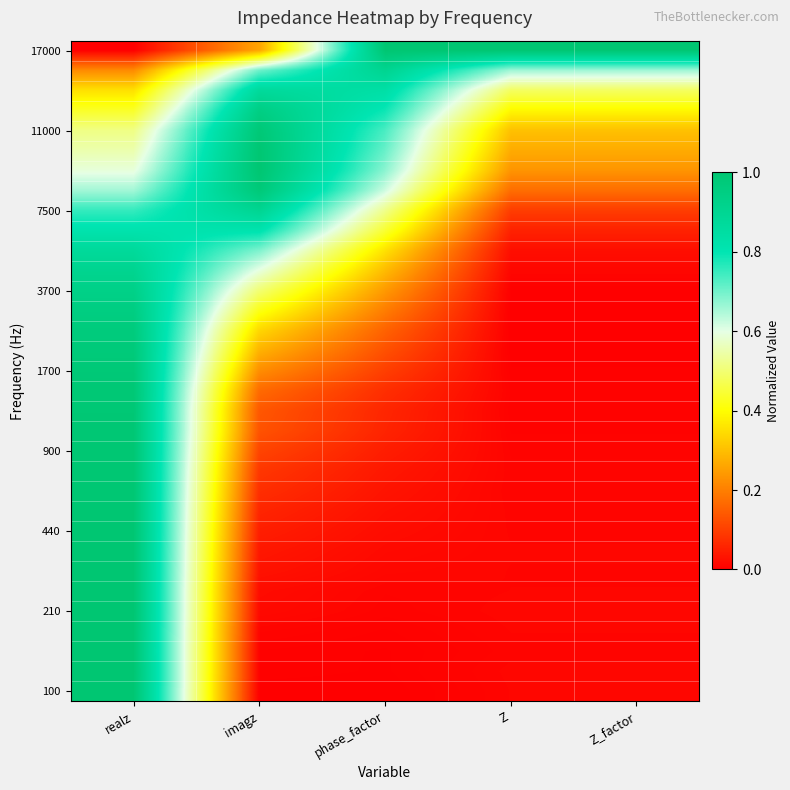

What is the spread (max minus min) of values at Z?

1.0